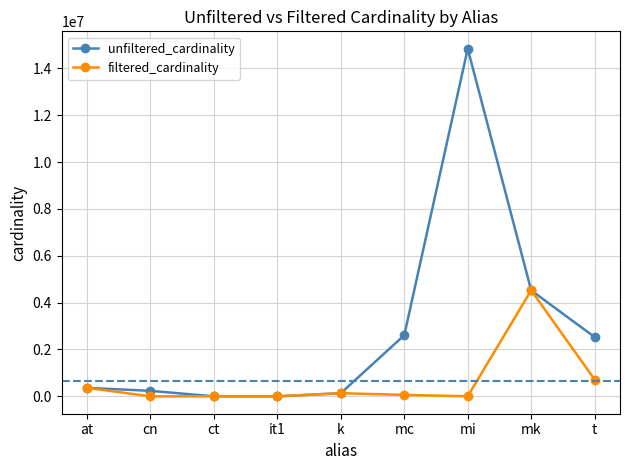

Which series changed the most between mi and mk?

unfiltered_cardinality